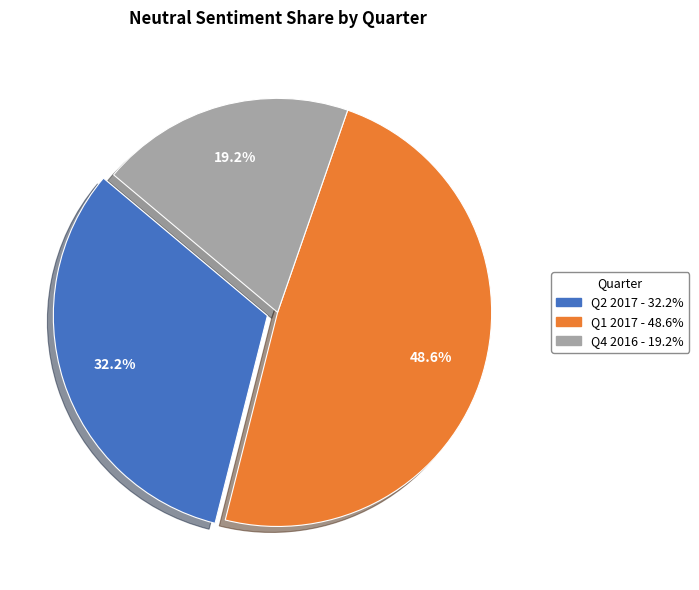

Is there a majority slice in this chart?

No